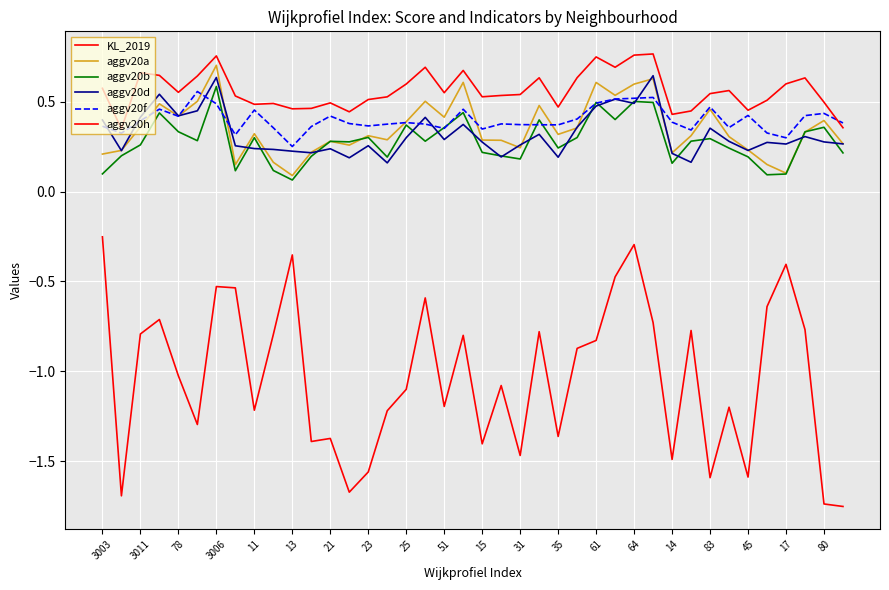

How many lines are shown in the chart?

6